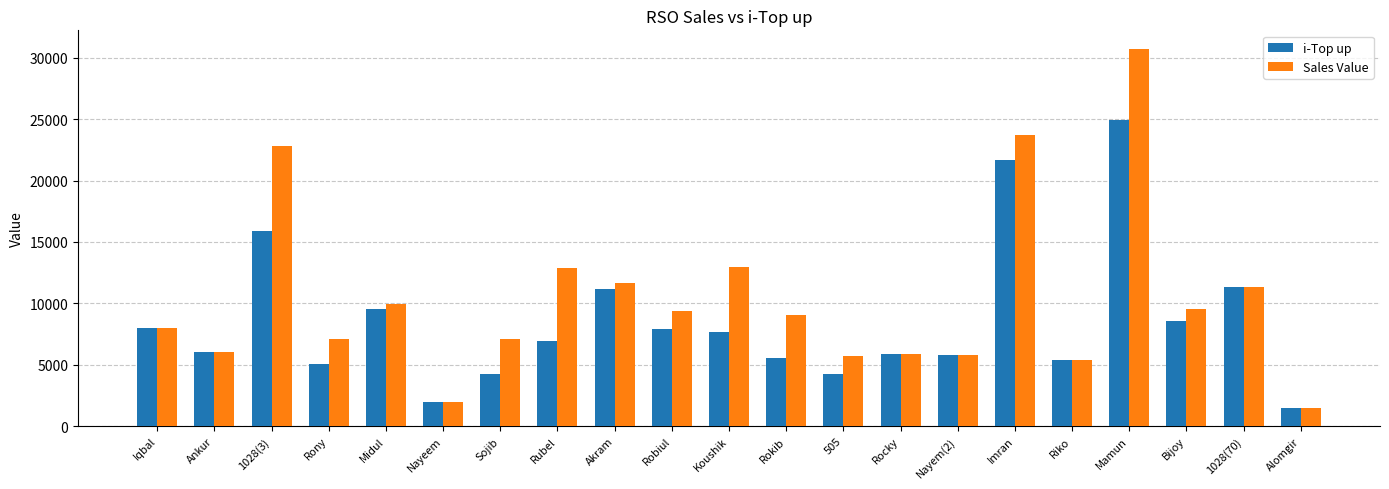

Rank the series by their average value, from highest to lowest.

Sales Value, i-Top up